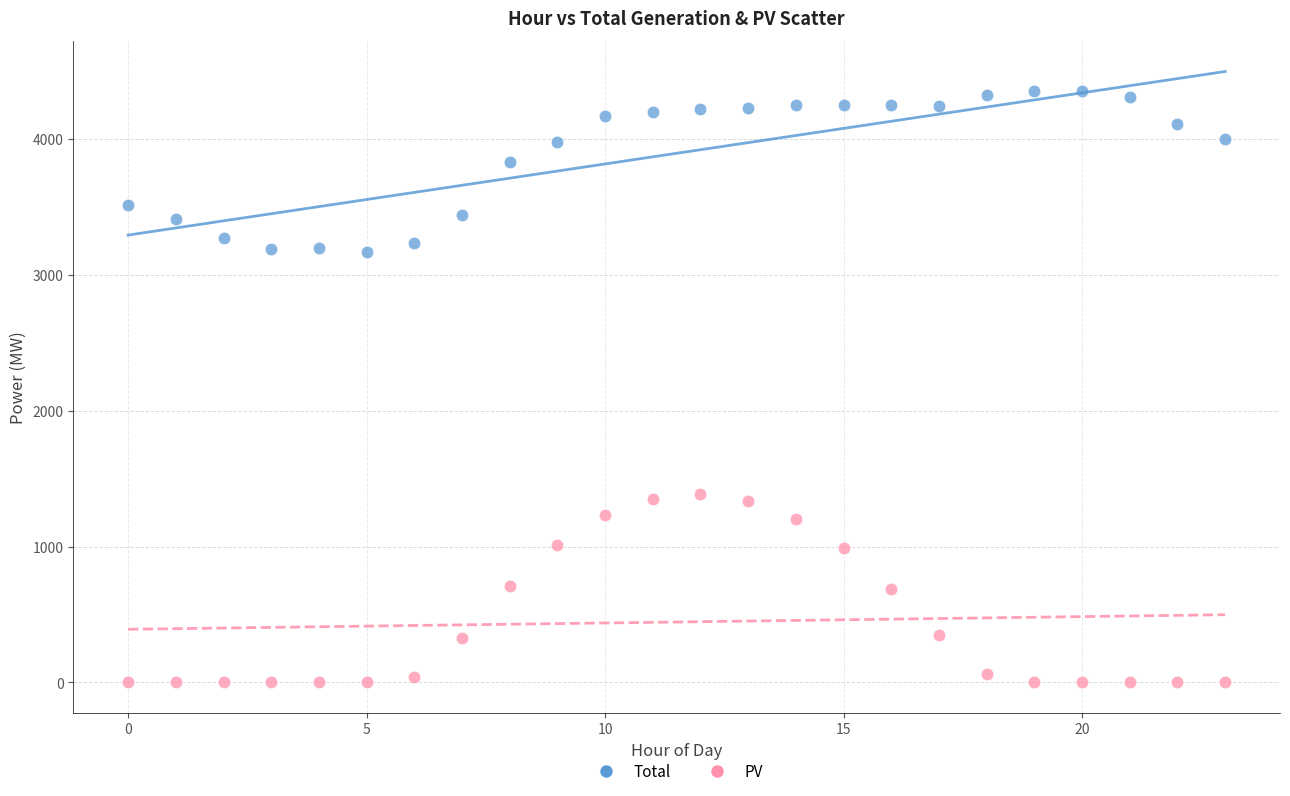

Which series reaches the maximum Y coordinate?

Total